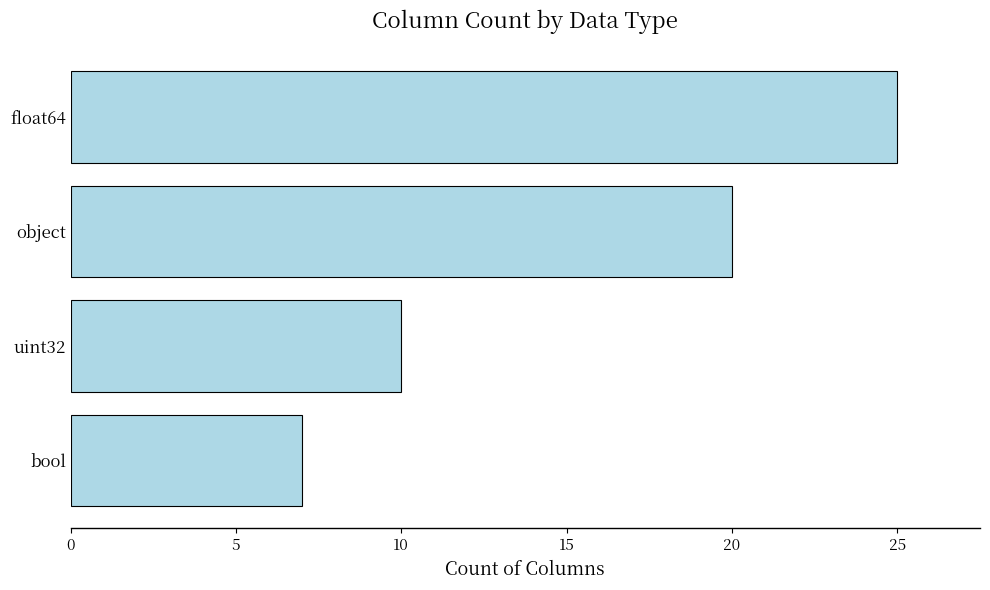

What is the change in value from float64 to bool?

-18